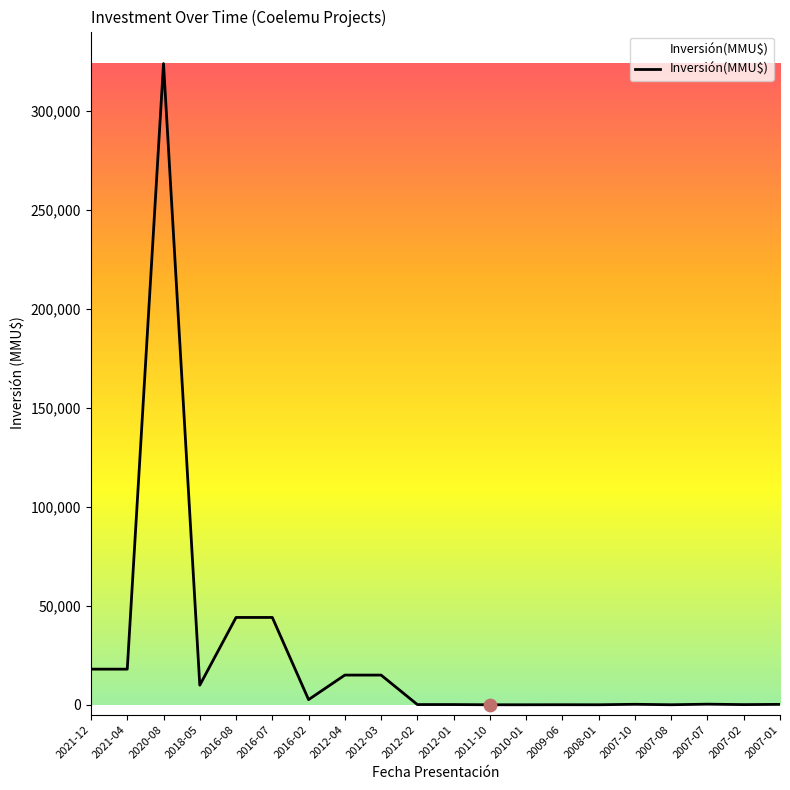

Which has a higher value, 2009-06 or 2016-08?

2016-08